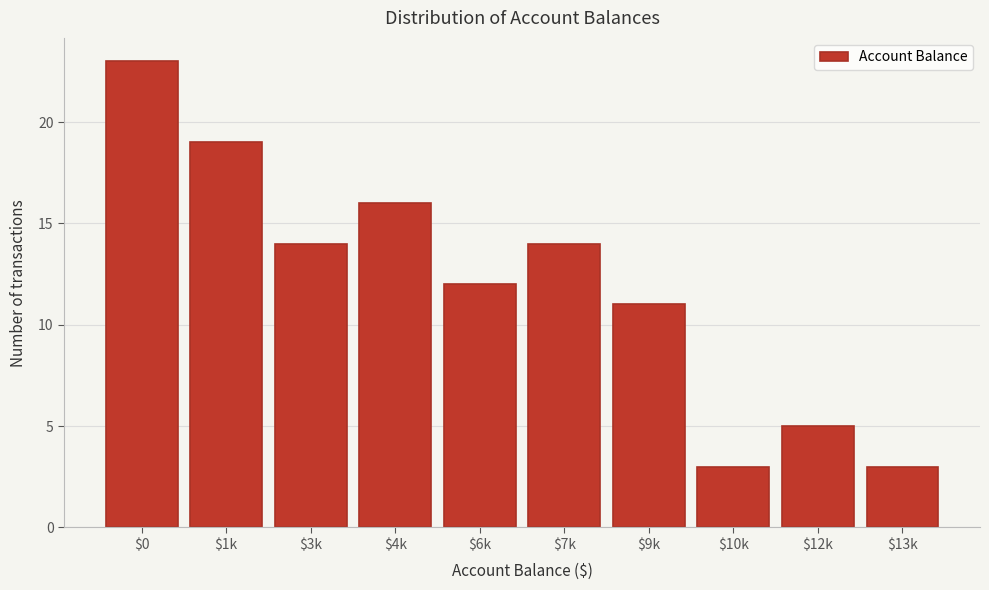

Reading right to left, transcribe all the data shown in this chart.

3	5	3	11	14	12	16	14	19	23